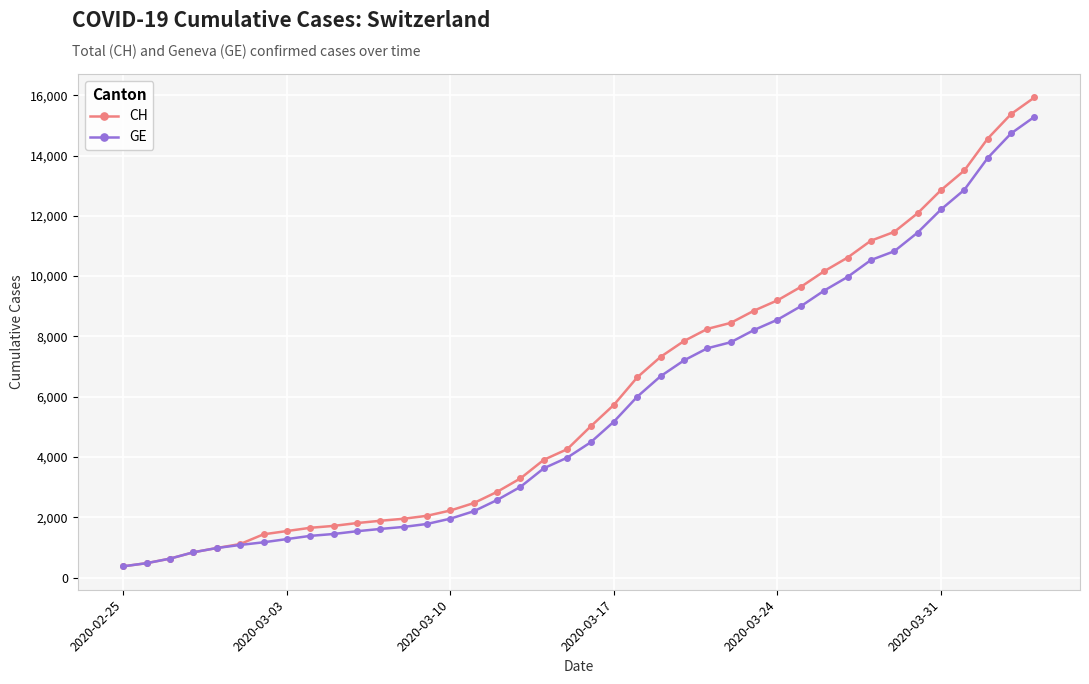

What is the maximum value for GE?

15284